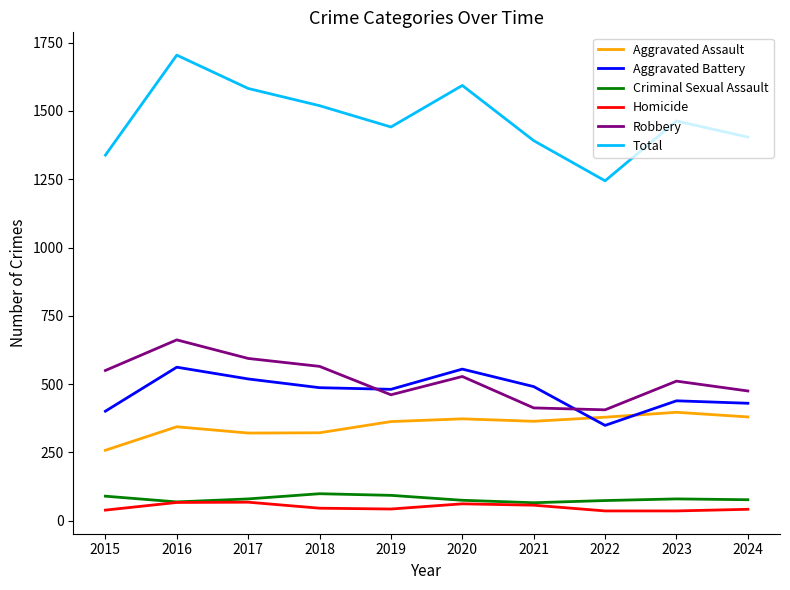

The value of Aggravated Assault at 2015 is 425. True or false?

False